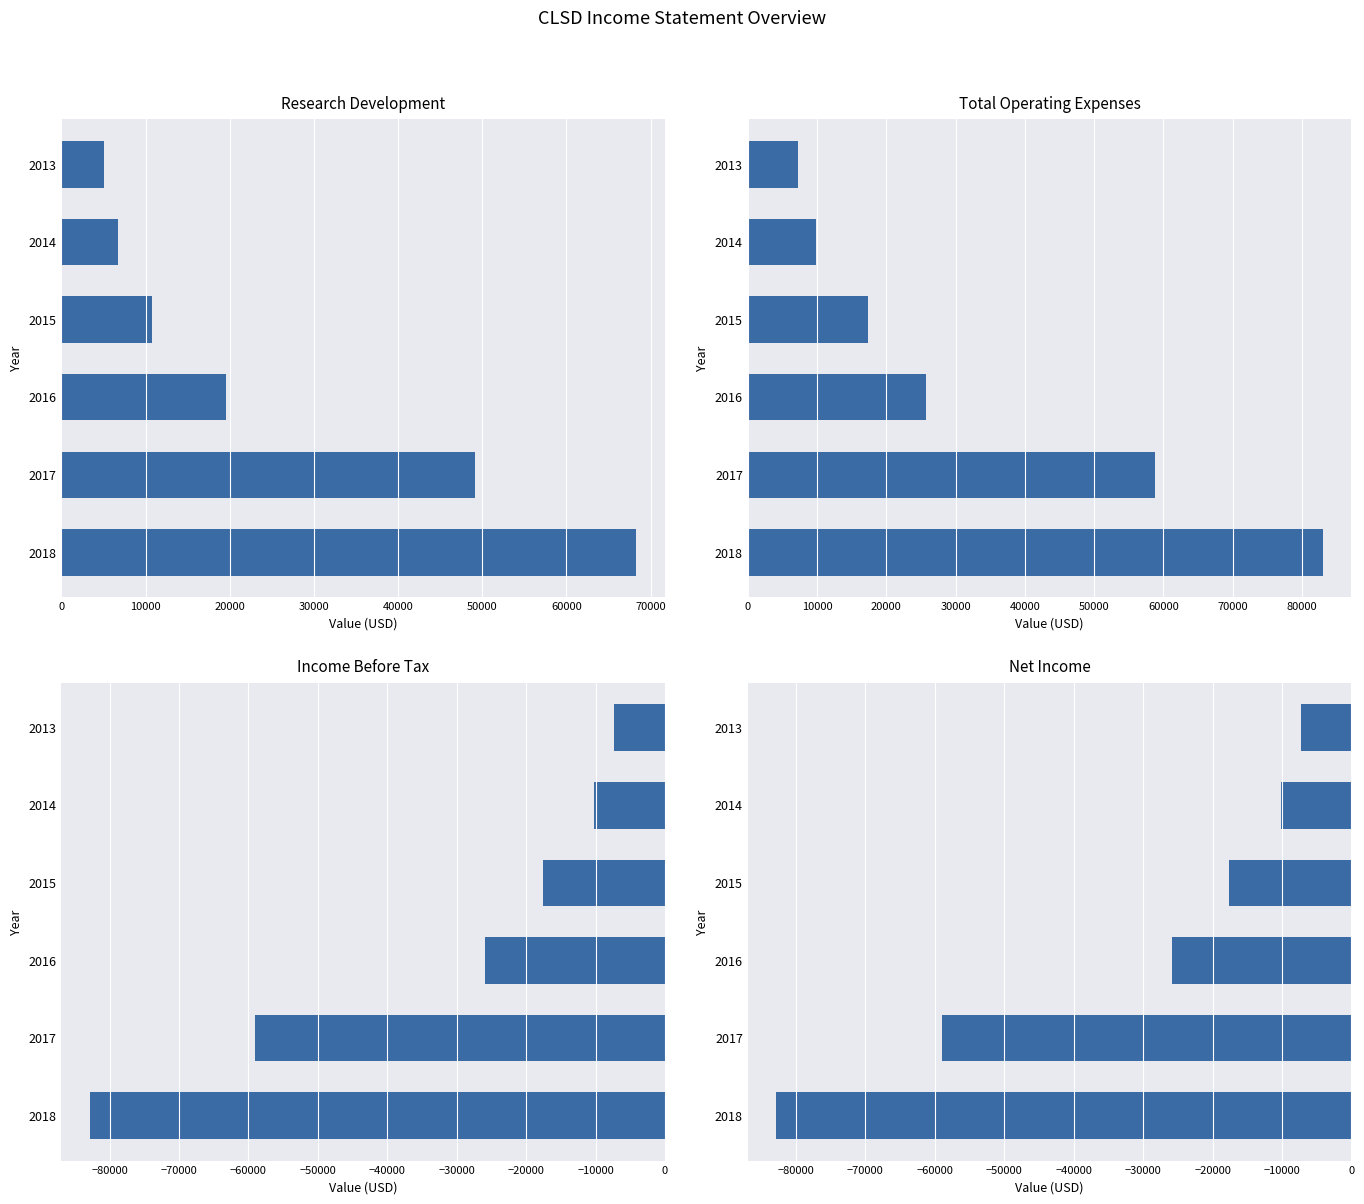

What is the difference between the second highest and minimum values in the Total Operating Expenses series?

51600